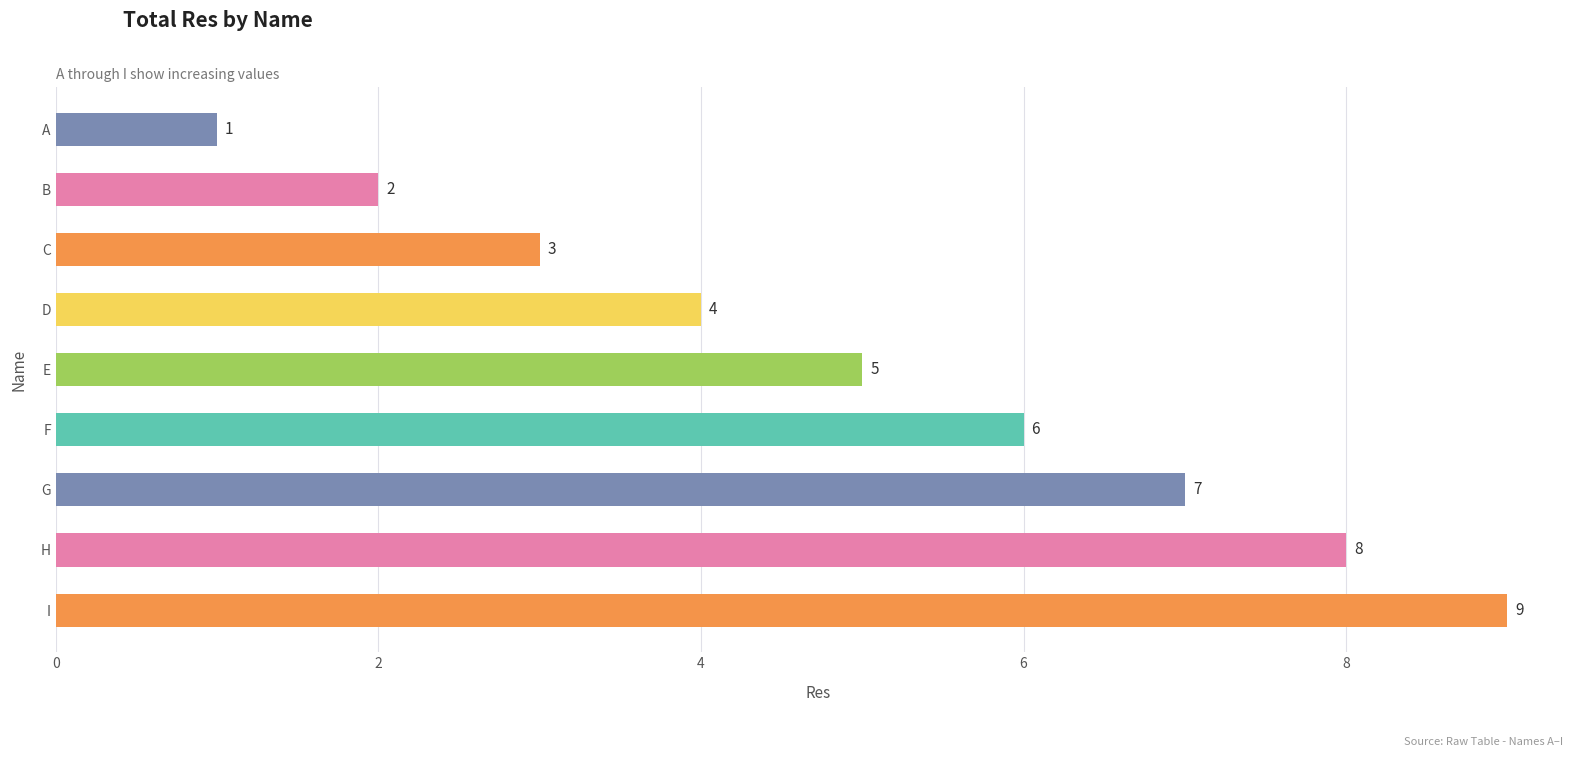

What is the difference between the second highest and second lowest values?

6